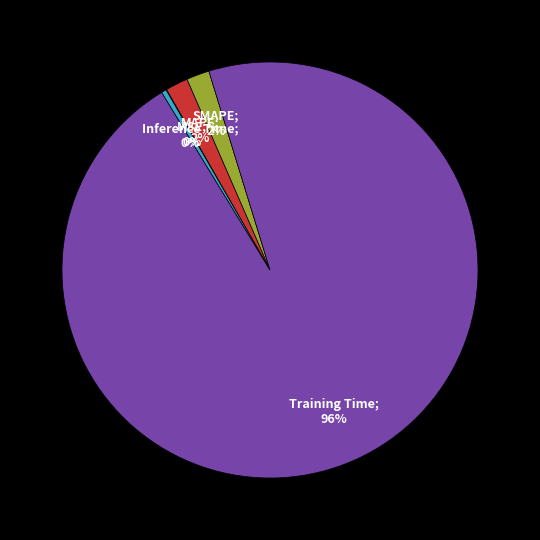

Is there a majority slice in this chart?

Yes